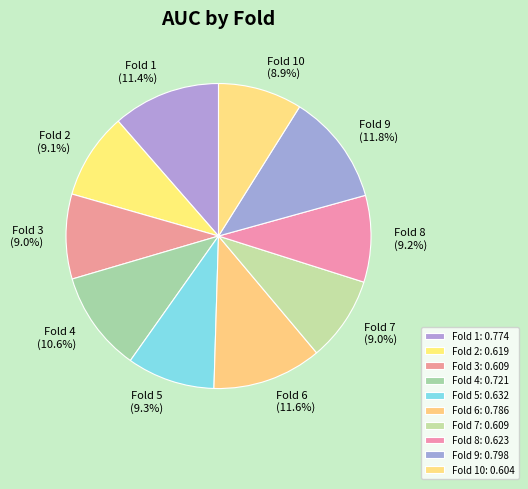

What percentage is the Fold 4 slice, to the nearest percent?

11%